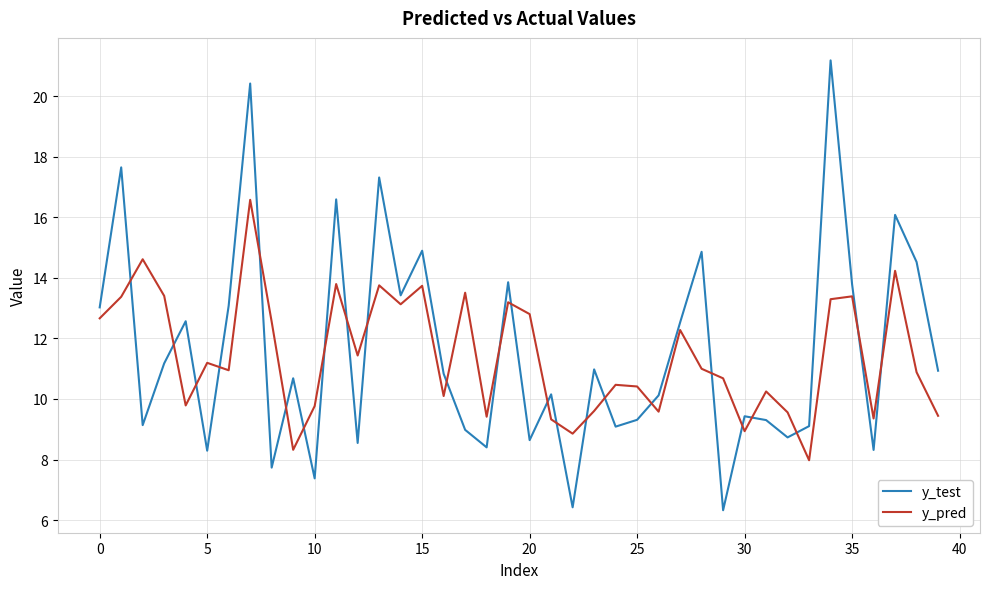

After their last crossing, which series has the higher values: y_pred or y_test?

y_test